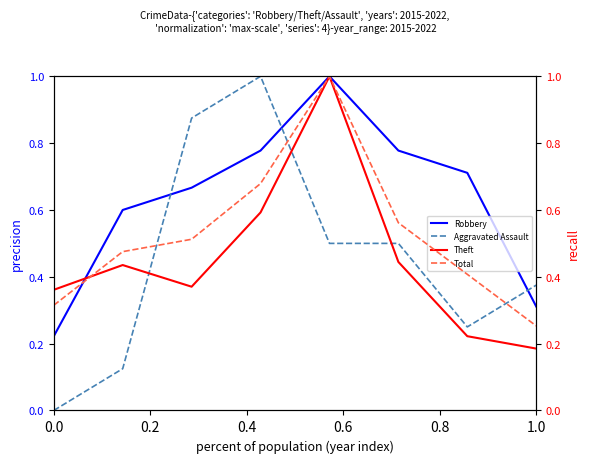

The value of Robbery at 0.0 is 0.4. True or false?

False